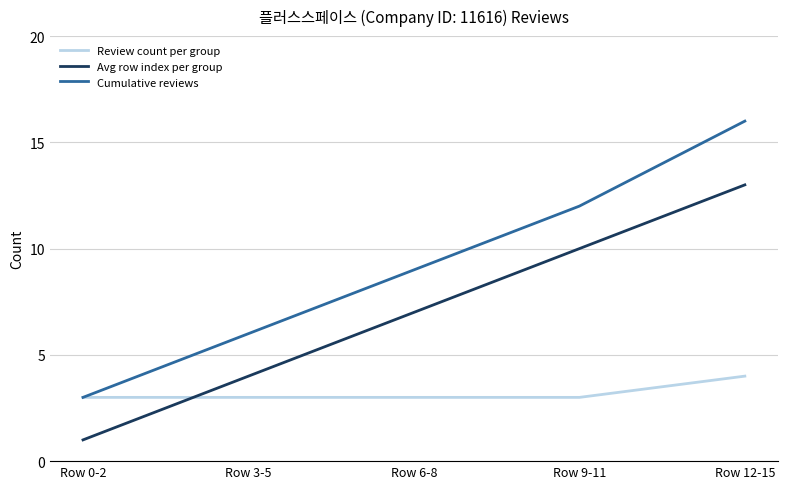

What is the sum of the Cumulative reviews values at Row 3-5 and Row 12-15?

22